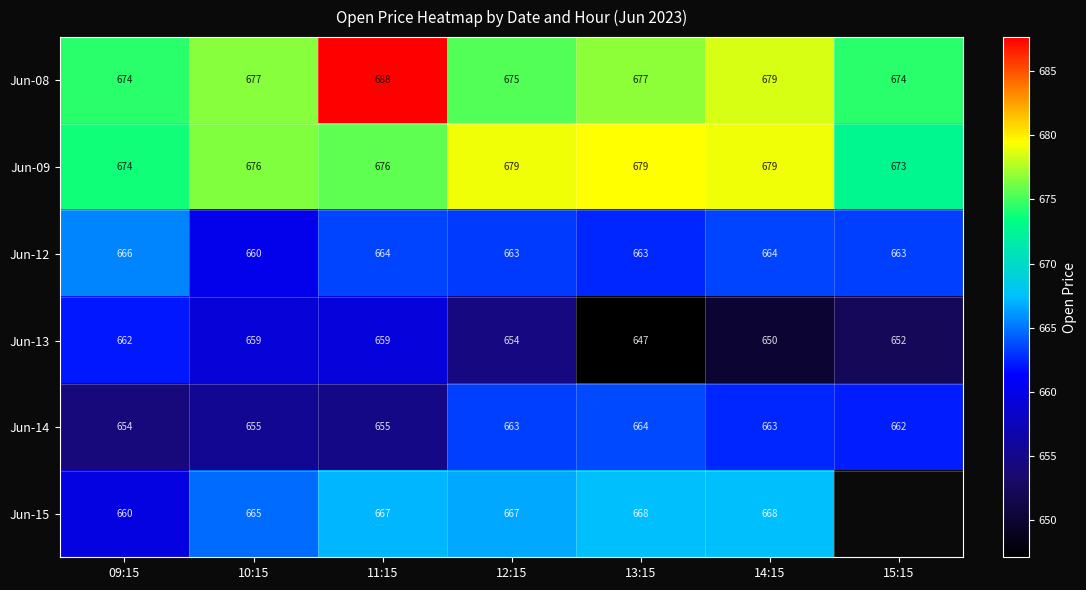

How many distinct data groups are displayed?

6